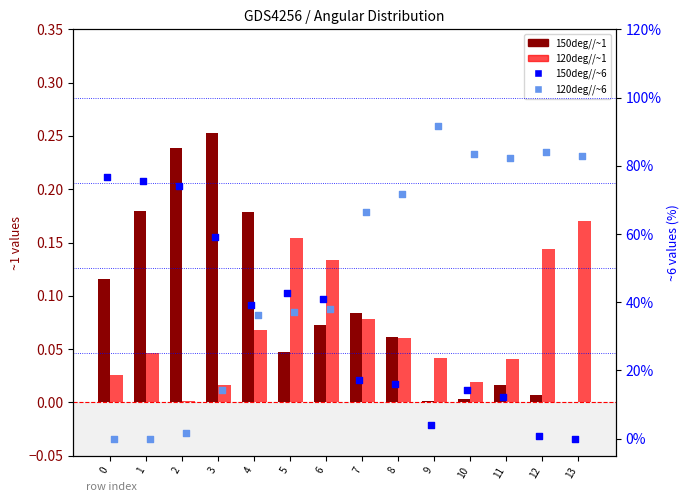

What are all the series names shown in the legend?

150deg//~1, 120deg//~1, 150deg//~6, 120deg//~6